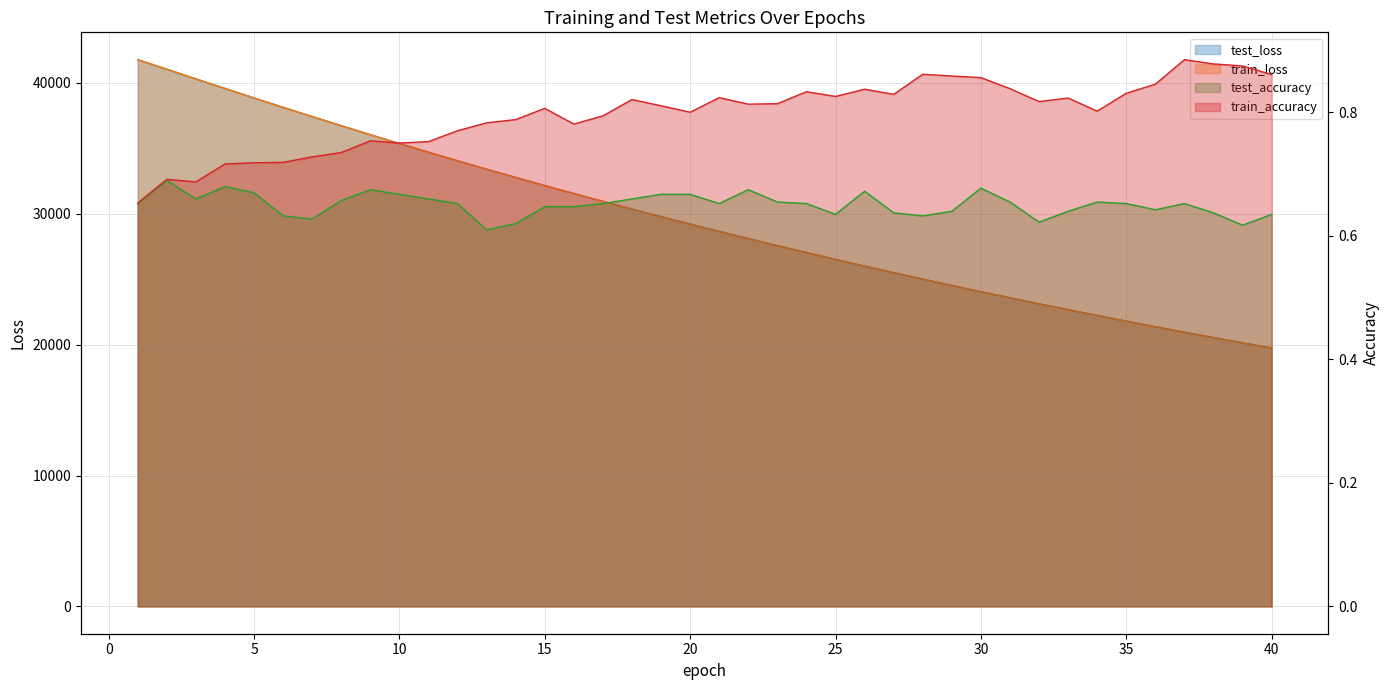

The value of test_loss at 23 is 8010.8. True or false?

False